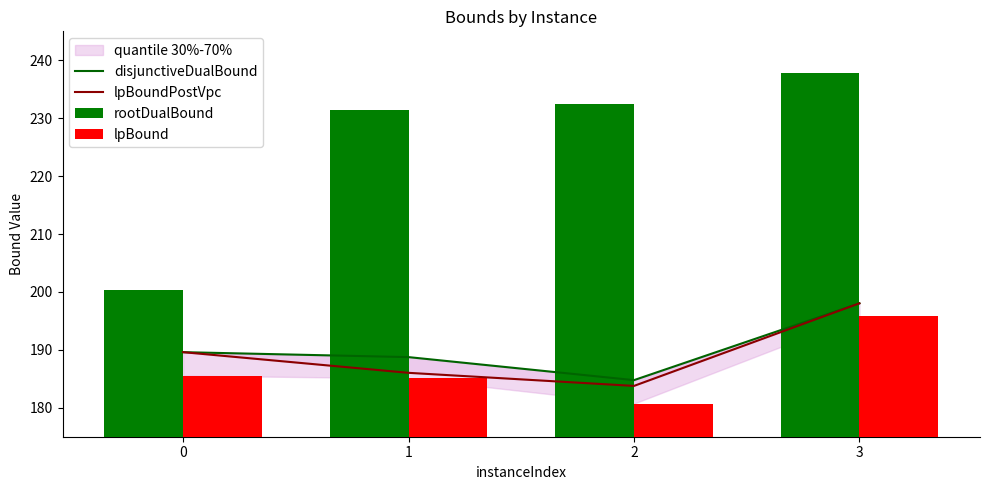

Which category has the lowest value across all series?

2